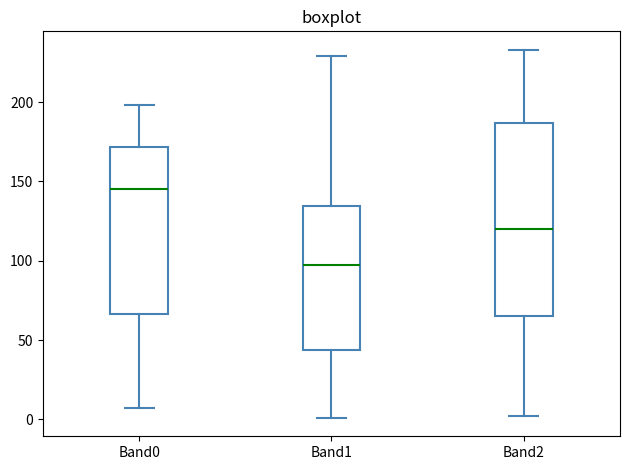

Reading left to right, transcribe this box plot: for each box, give where its median line is, the range the box spans, and where its two whiskers end, as read against the y-axis. The values are not printed on the chart, so give them approximately, as read against the axis.

Band0: median 145, box 65 to 170, whiskers 5 to 200
Band1: median 100, box 45 to 135, whiskers 0 to 230
Band2: median 120, box 65 to 185, whiskers 0 to 235